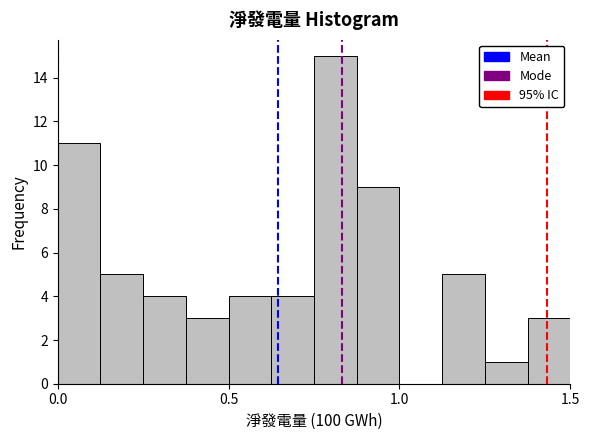

Read against the x-axis, roughly where is the centre of the tallest bar?

0.80